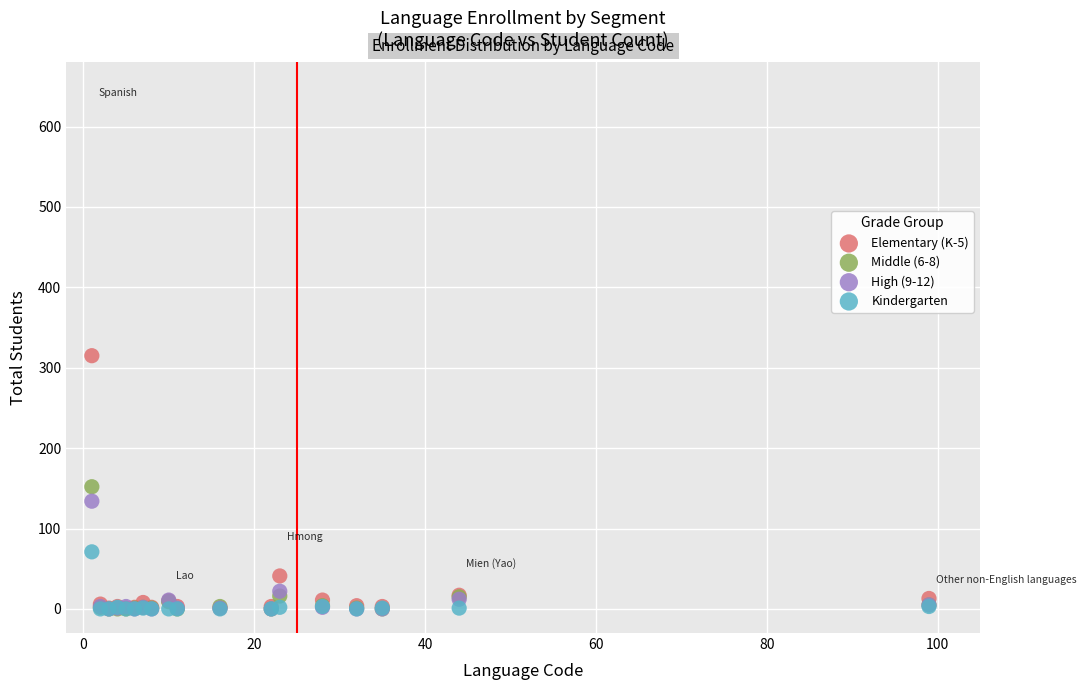

Which series has the largest Y range (max minus min)?

Elementary (K-5)